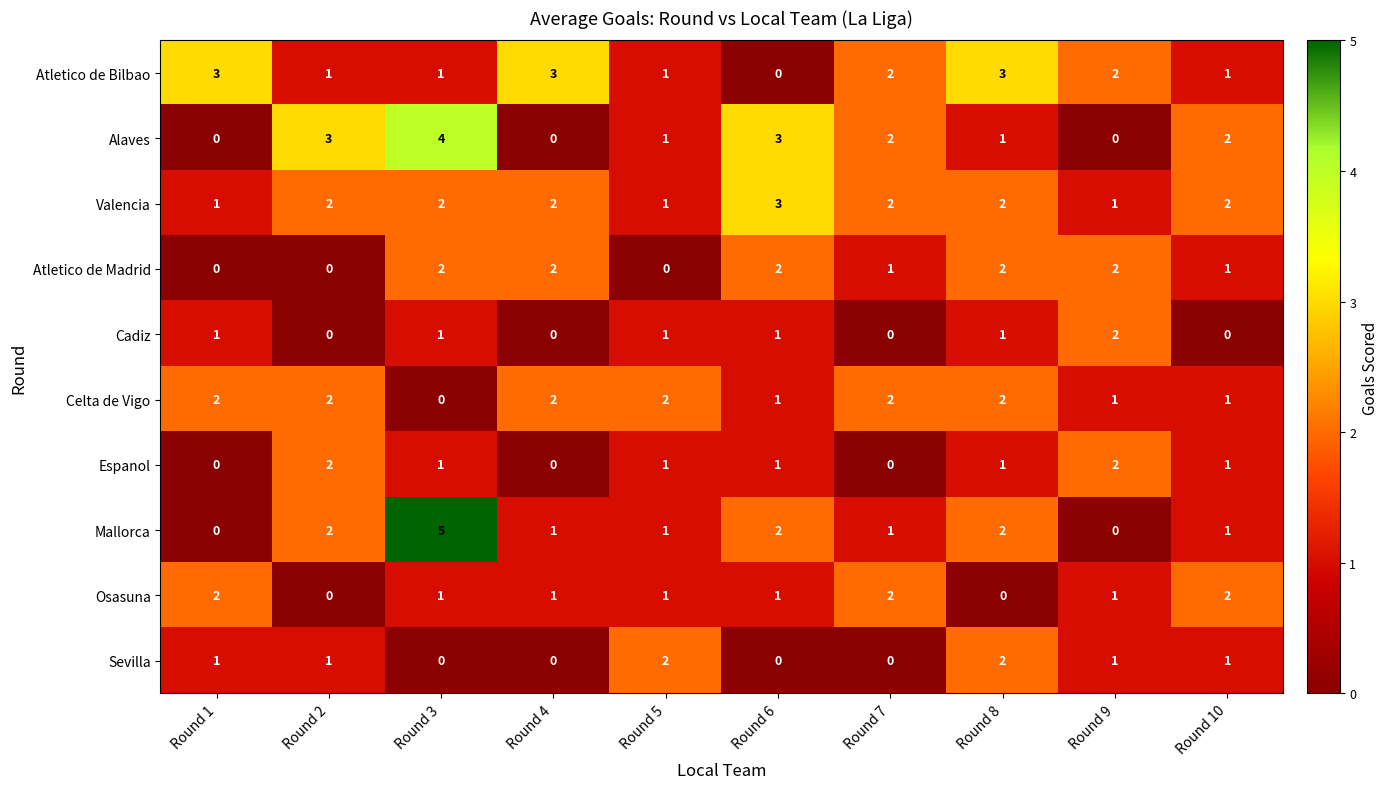

What is the sum of the Espanol values at Round 9 and Round 3?

3